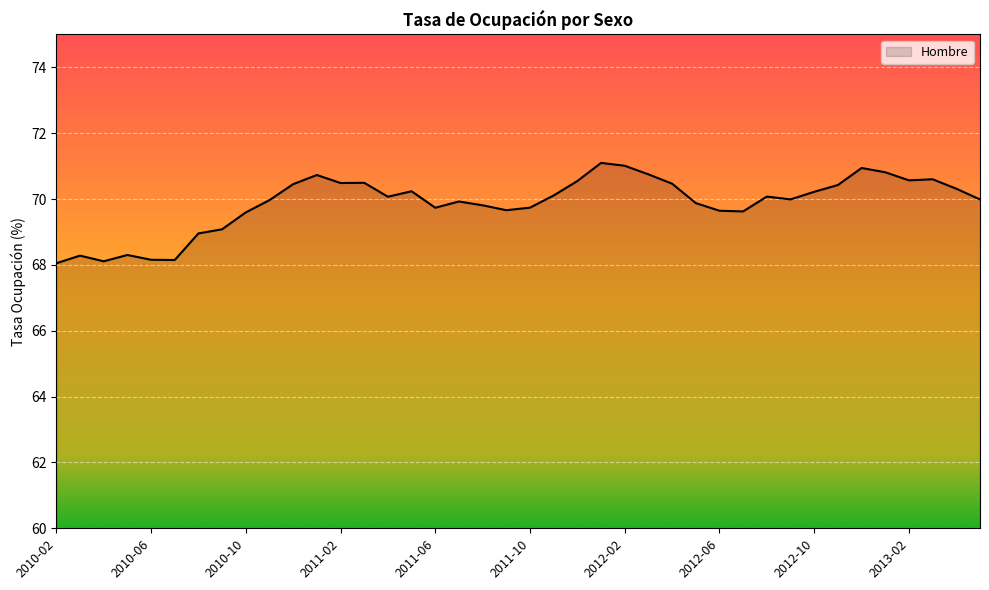

What is the greatest value displayed?

71.1